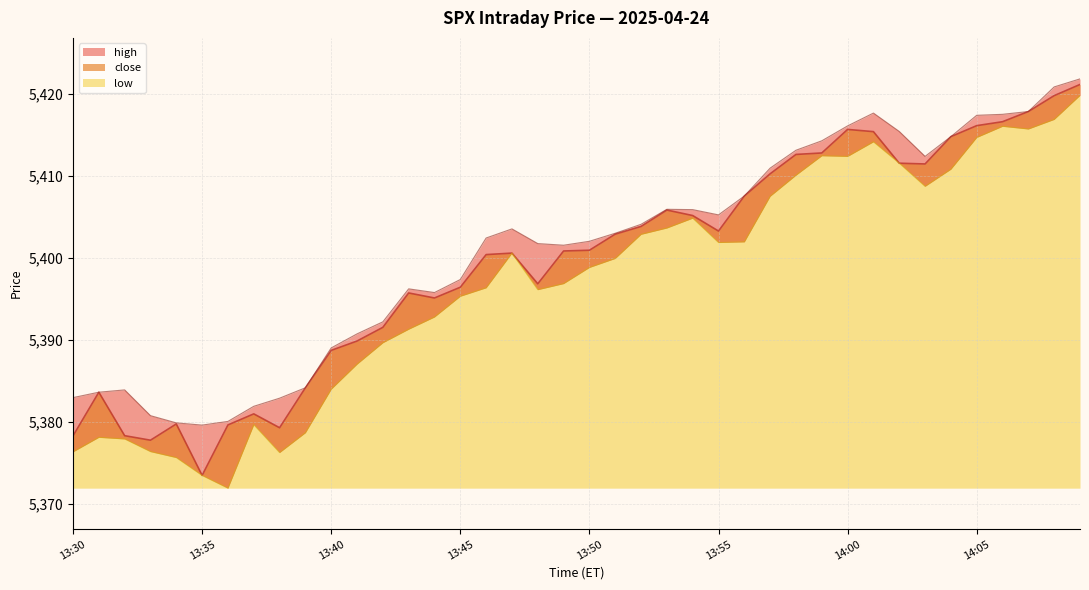

Count the number of categories in the chart.

40